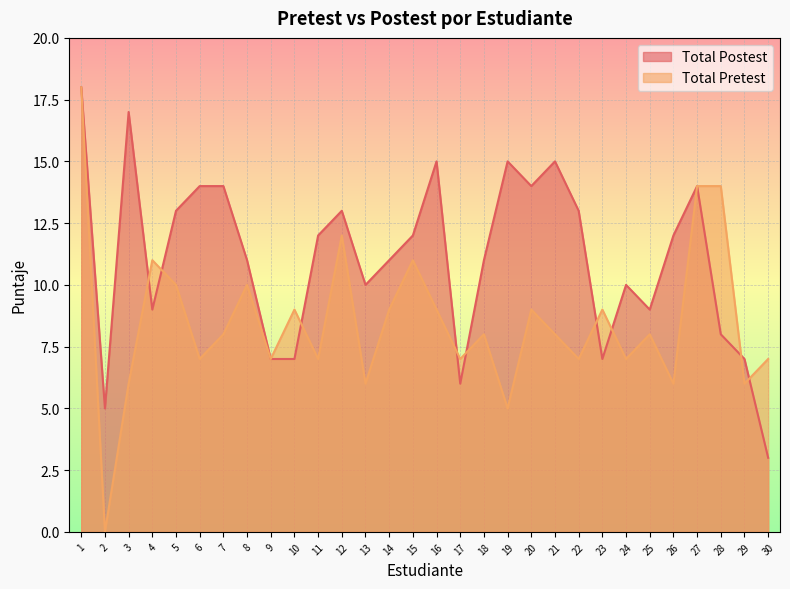

Between 2 and 1, which is larger?

1